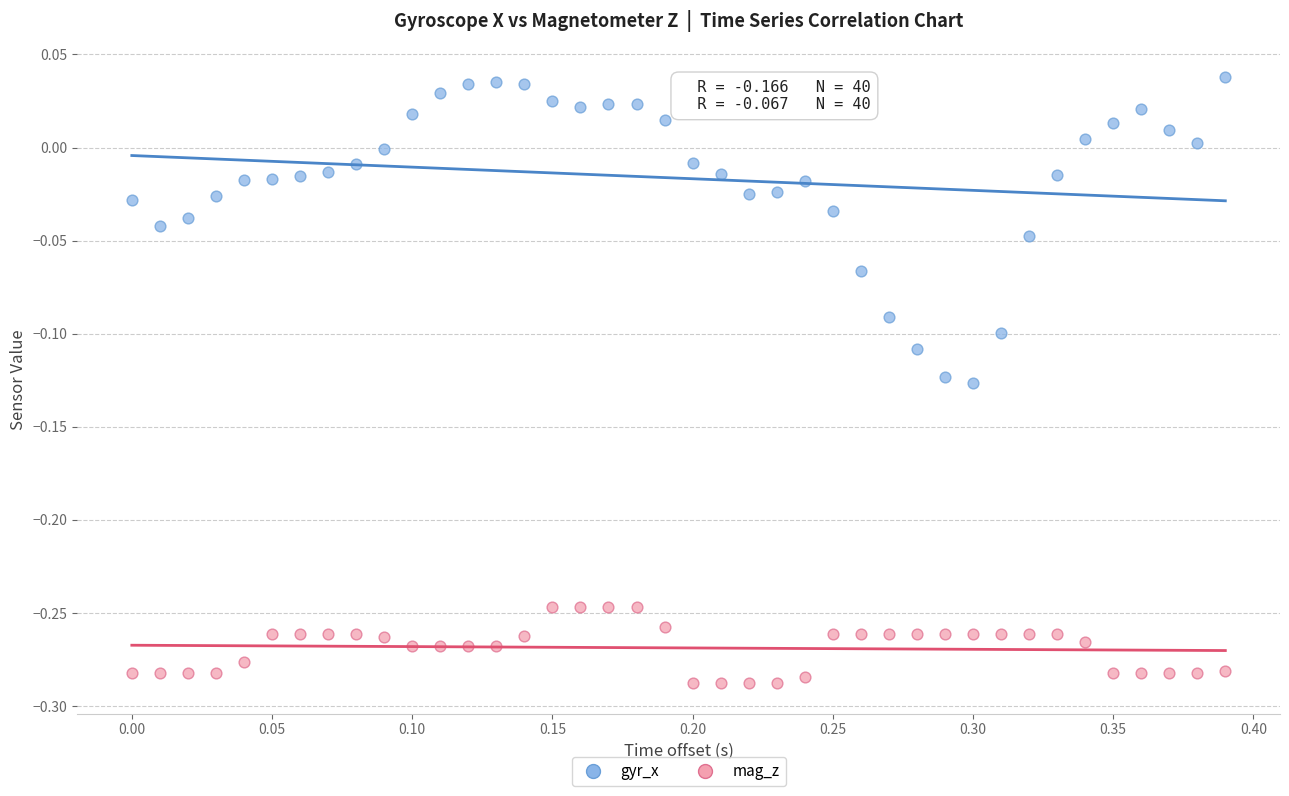

What is the X range (max minus min) for the scatter plot?

0.4